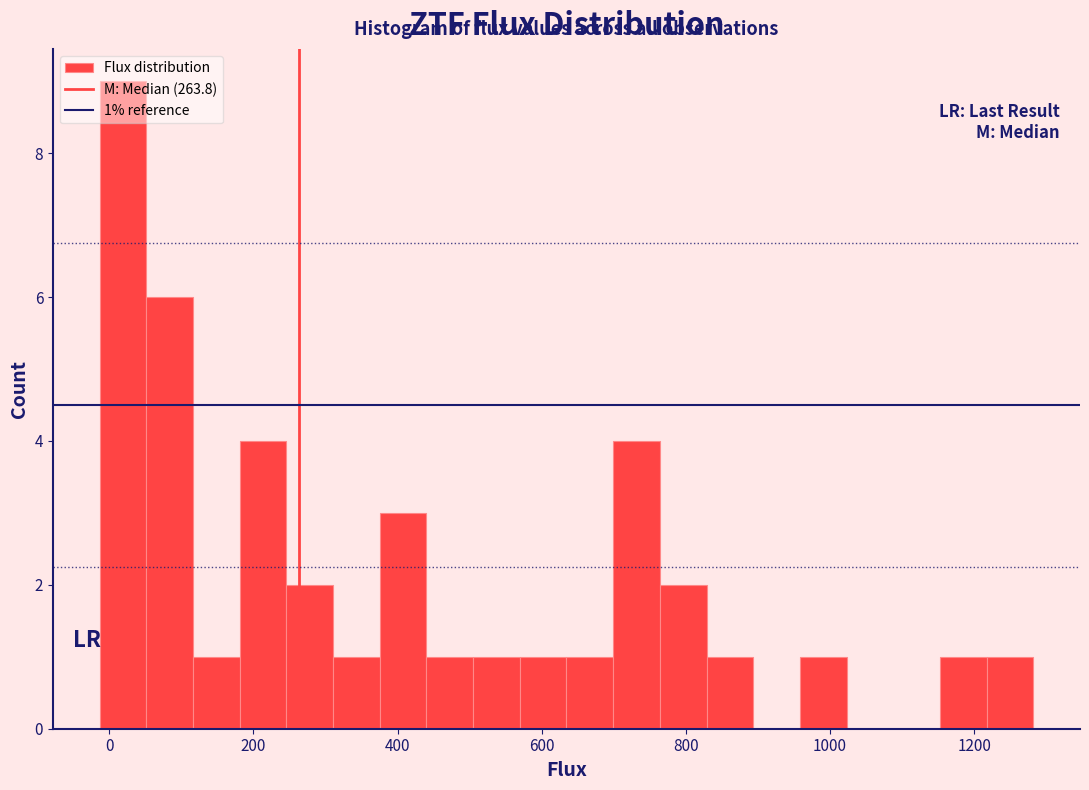

Read against the x-axis, roughly where is the centre of the tallest bar?

20